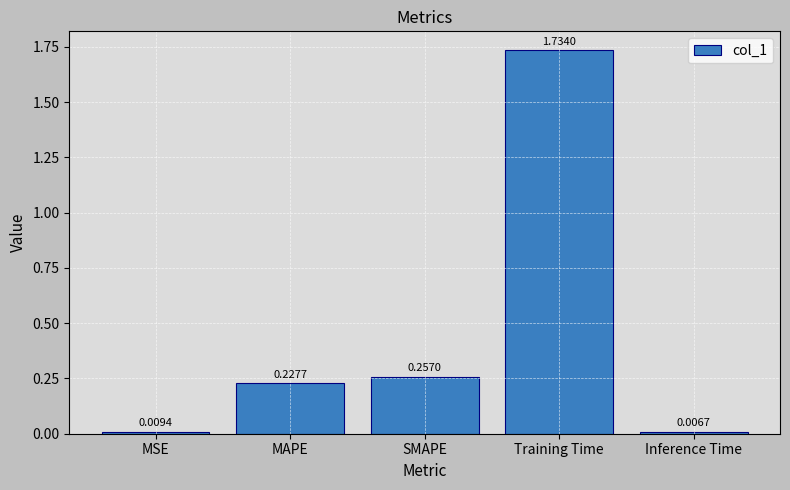

What is the label of the 4th bar from the right?

MAPE